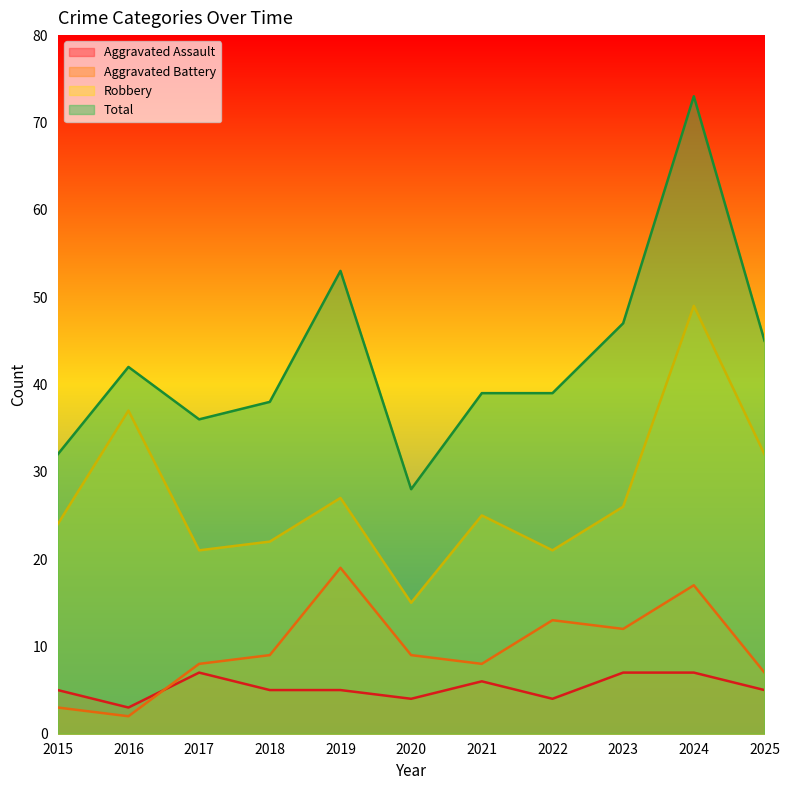

The value of Total at 2022 is 60. True or false?

False